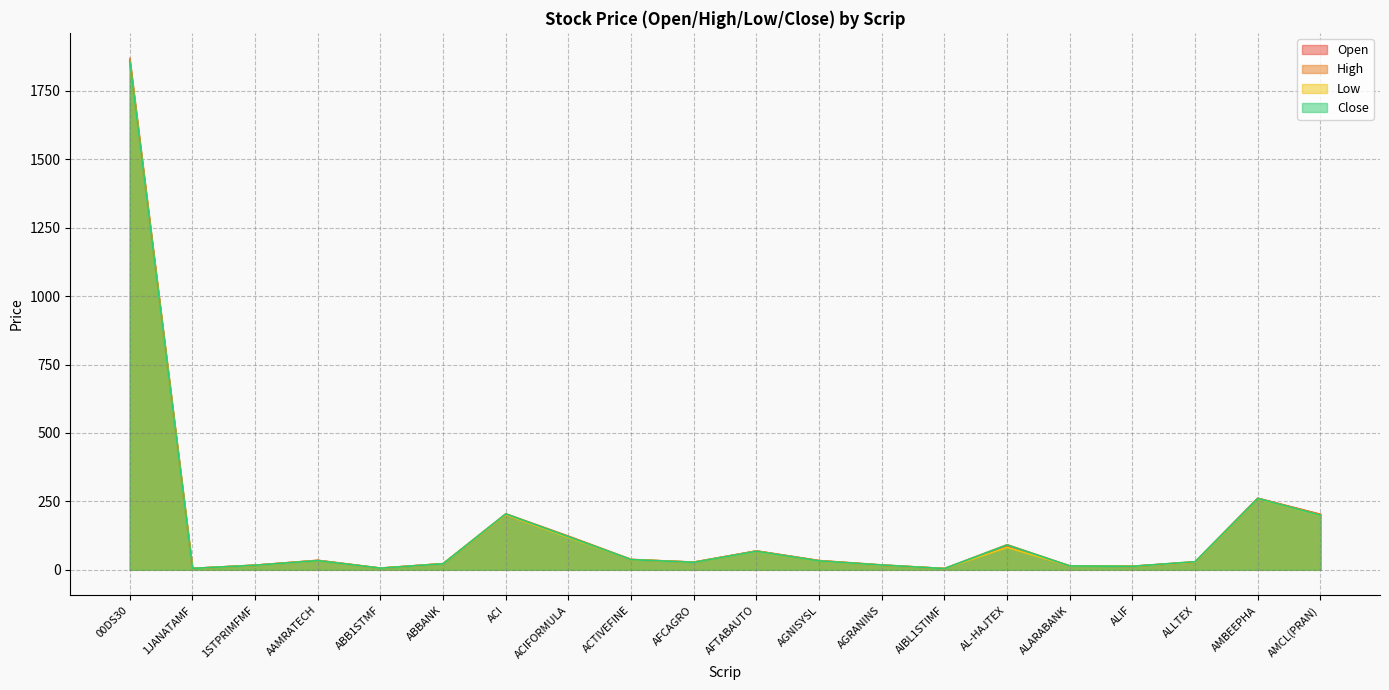

How many data points in High are less than 33?

10